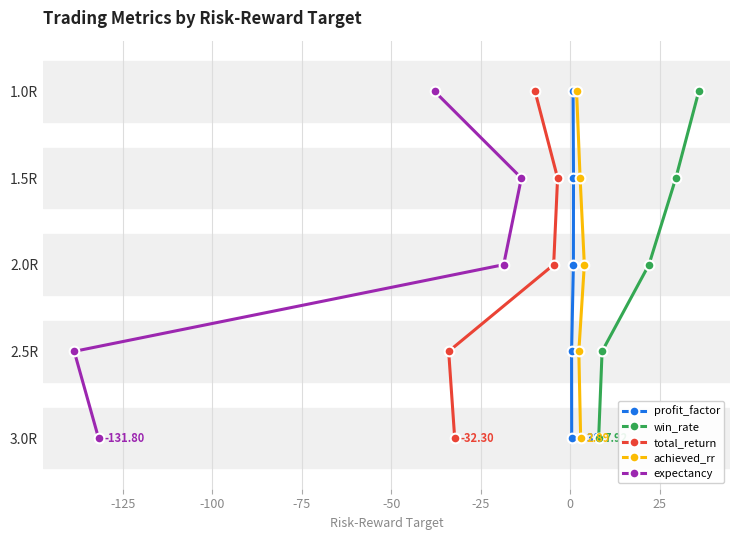

True or false: profit_factor and achieved_rr cross at least once.

False